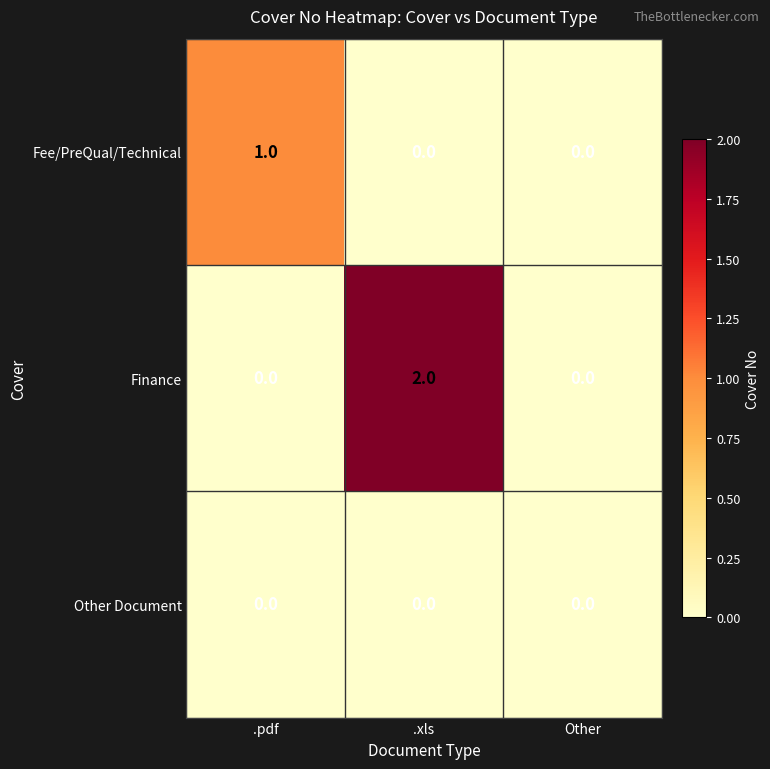

Between .pdf and .xls, which series saw the biggest shift?

Finance